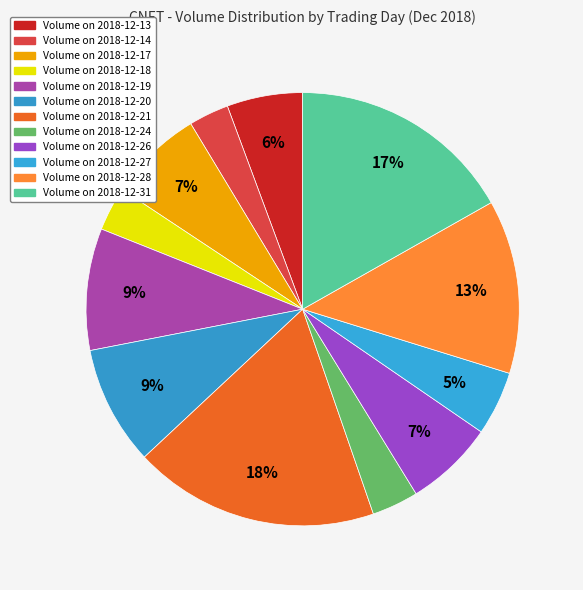

How many segments does this pie chart have?

12